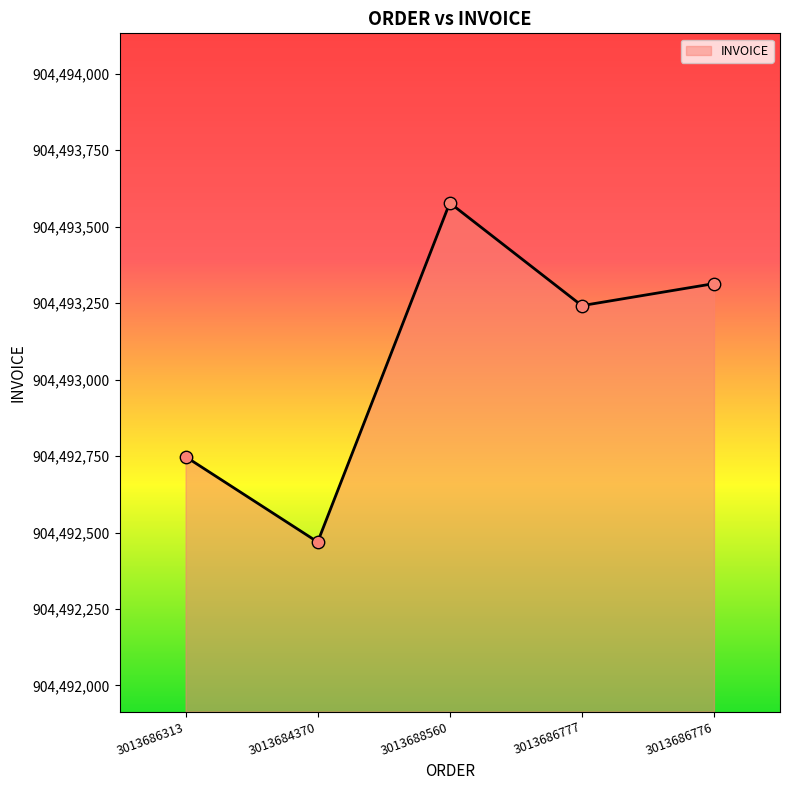

Which has a higher value, 3013684370 or 3013688560?

3013688560